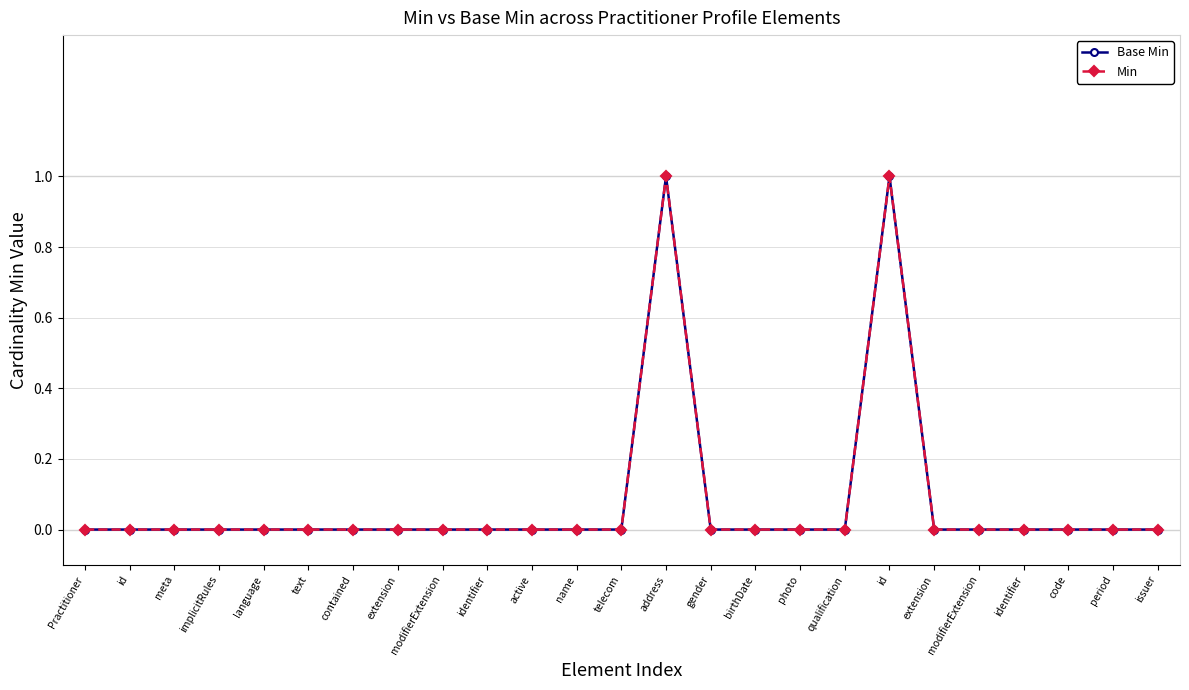

At how many categories does at least one series exceed 0?

2